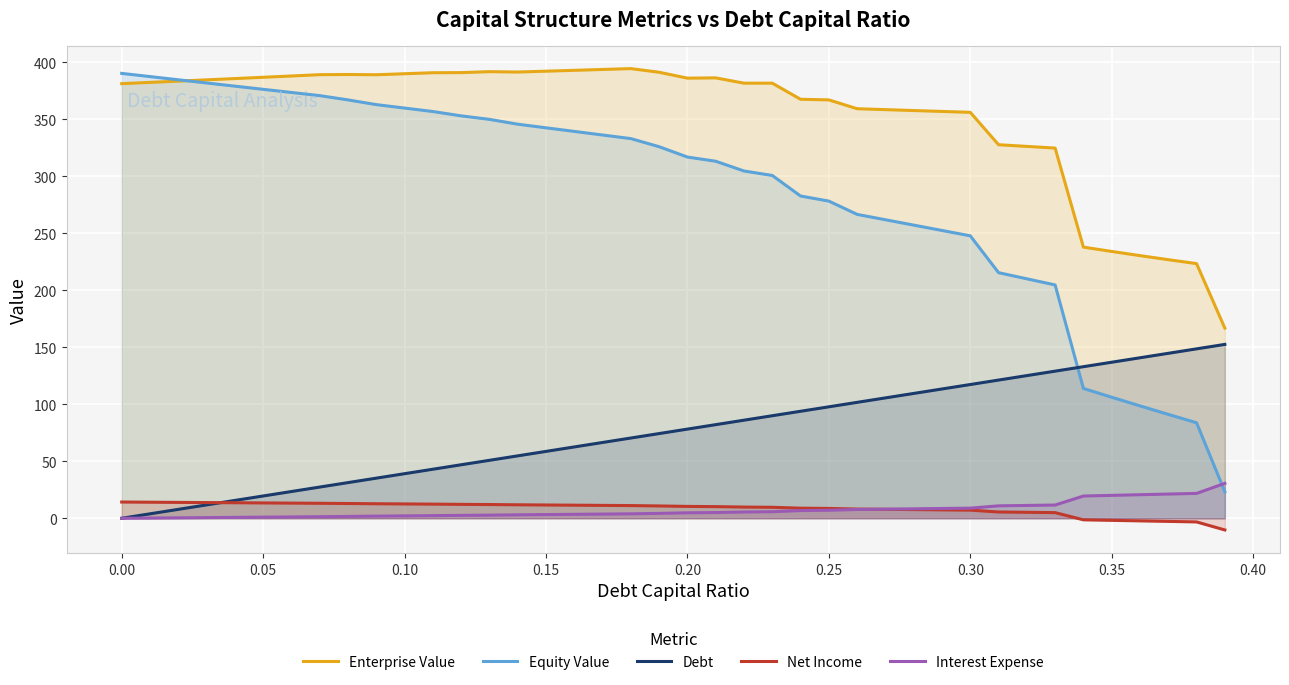

True or false: Interest Expense has a value of 3.2 at 0.15.

True